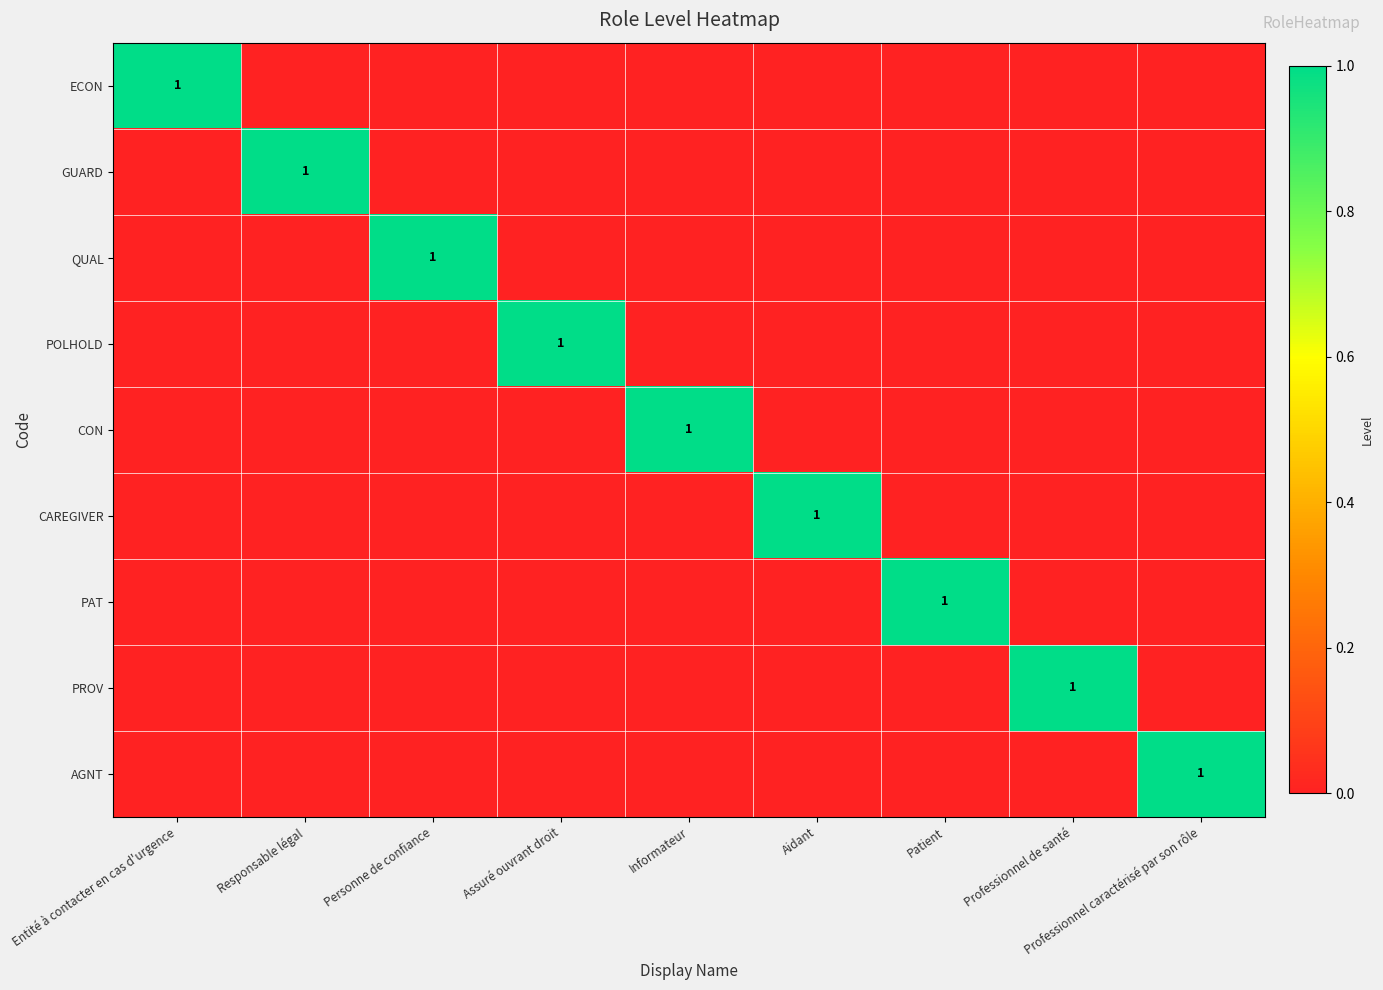

Is it true that CAREGIVER equals 2 at Aidant?

False